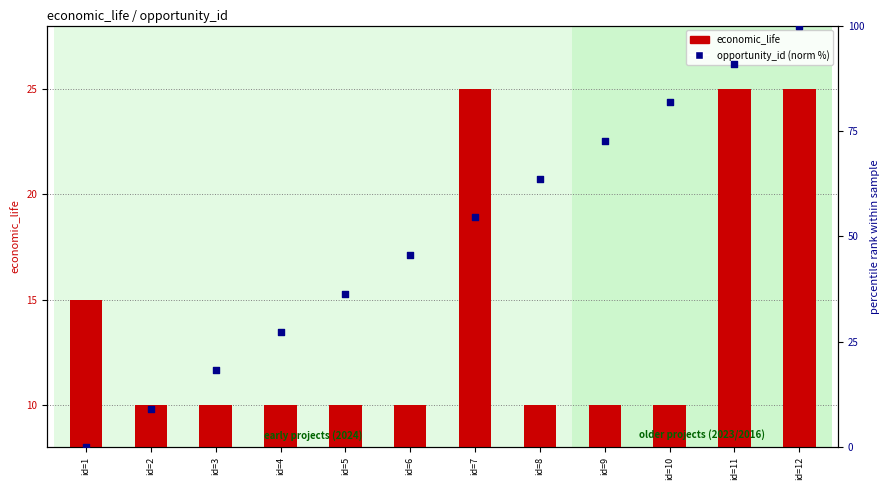

What are all the series names shown in the legend?

economic_life, opportunity_id (normalized %)